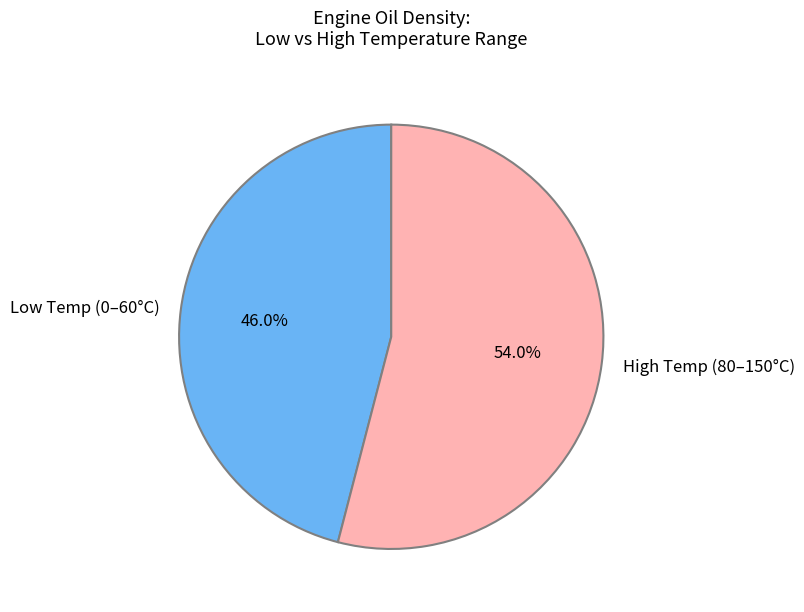

What percentage is NOT represented by High Temp (80–150°C)?

46.0%